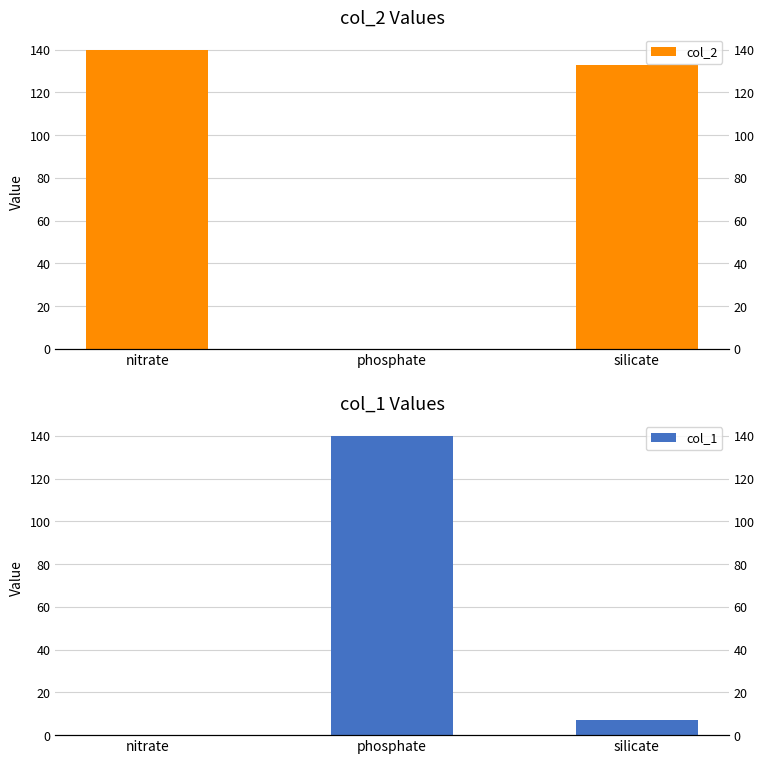

What are all the series names shown in the legend?

col_2, col_1